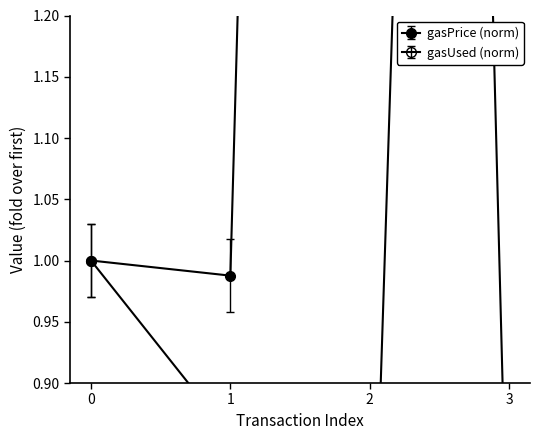

True or false: gasUsed has more than 0 points higher than both neighbors.

False